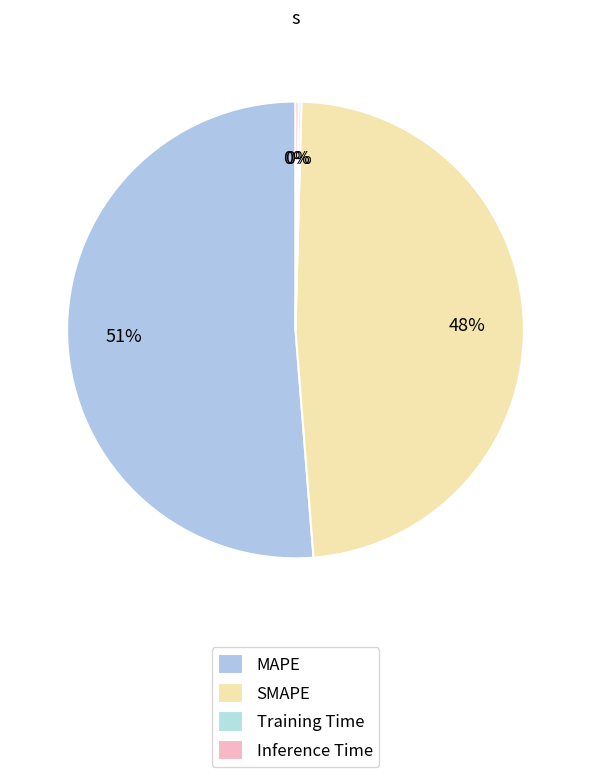

Is the sum of SMAPE and MAPE greater than half?

Yes